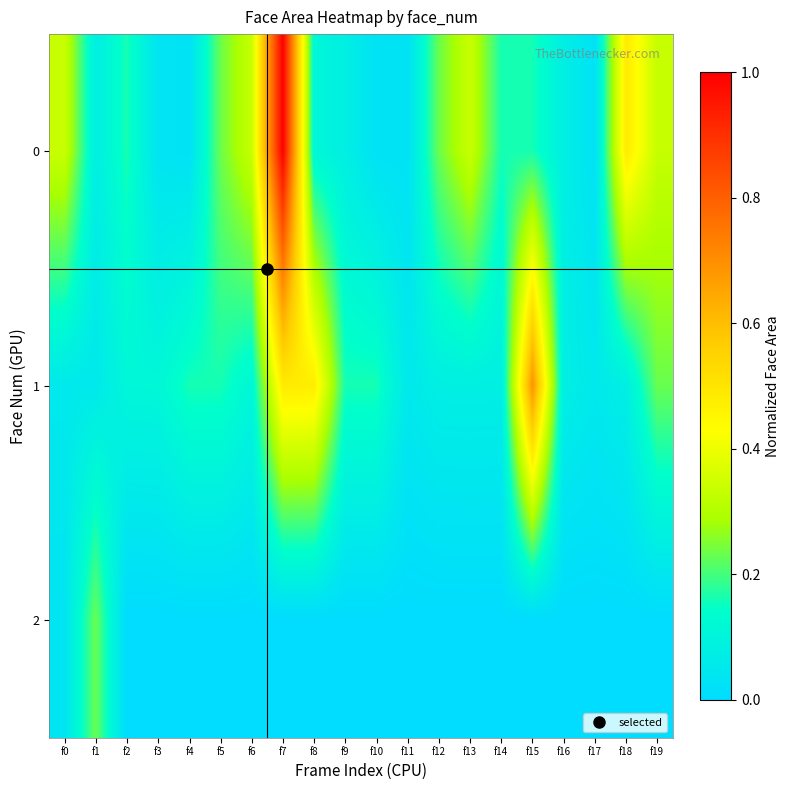

Rank the series at f12 from lowest to highest value.

2, 1, 0